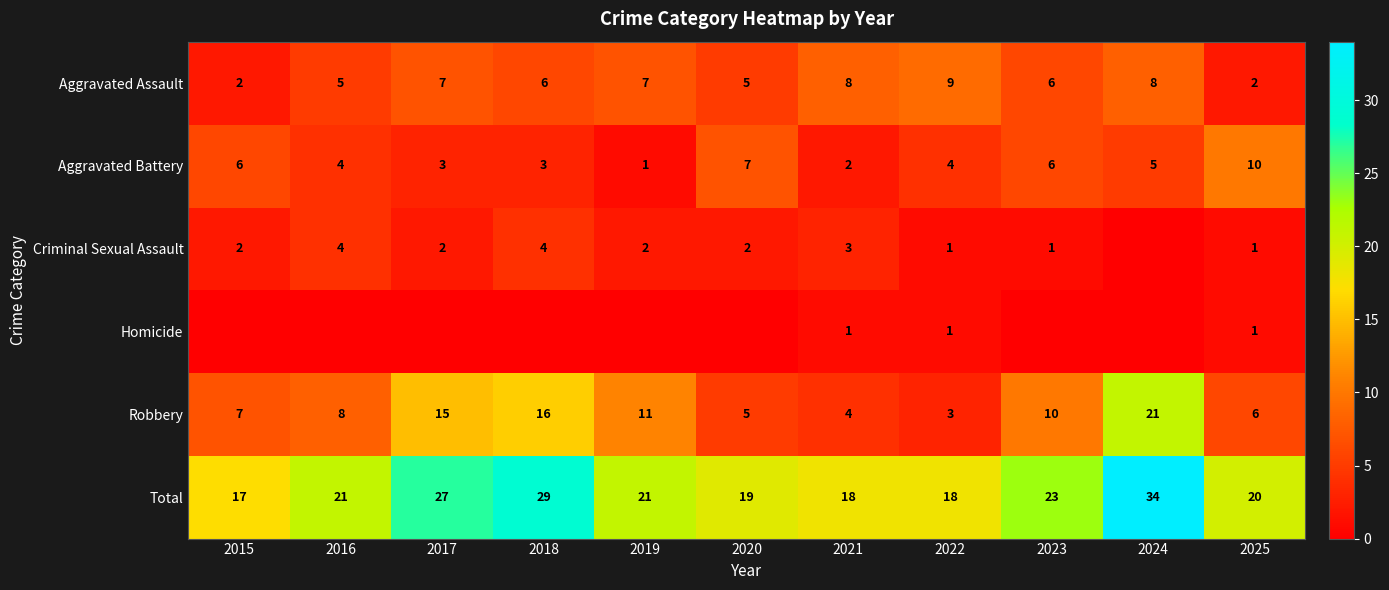

List the labels in order of Robbery value, smallest first.

2022, 2021, 2020, 2025, 2015, 2016, 2023, 2019, 2017, 2018, 2024